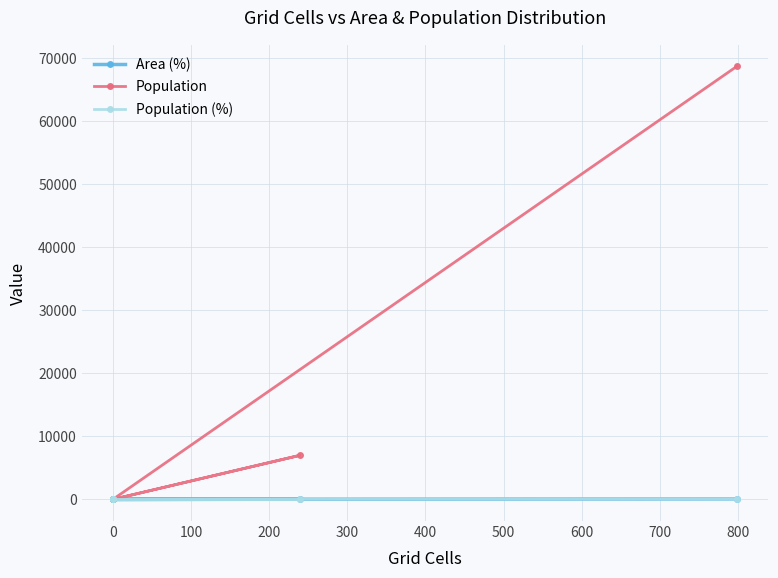

How many lines are shown in the chart?

3